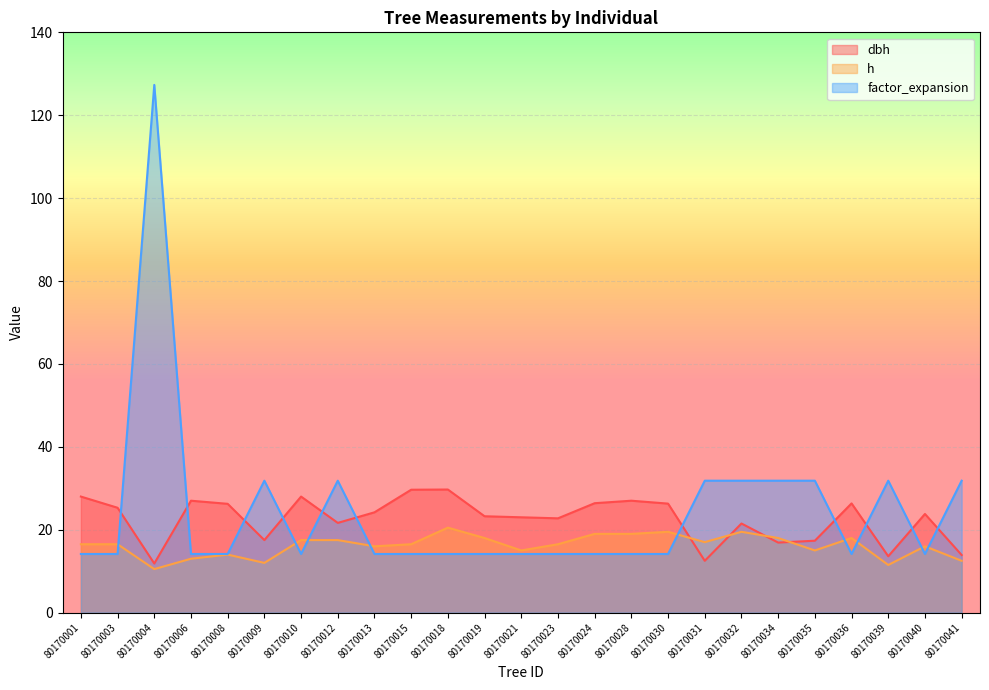

Where is the first local minimum for h?

80170004